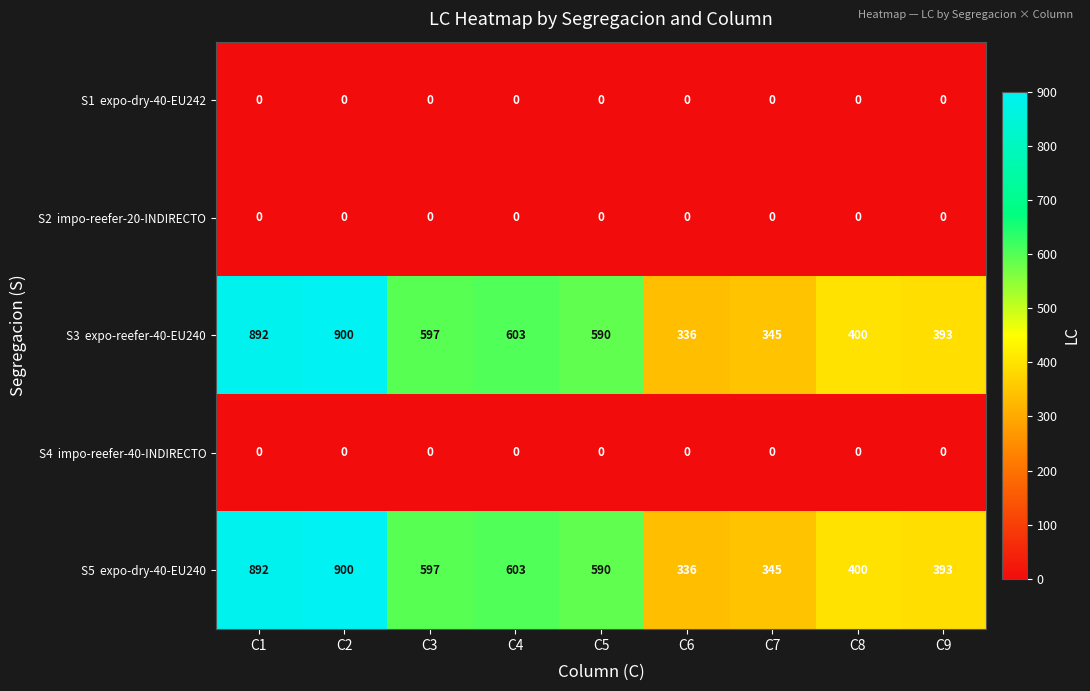

At how many categories does at least one series exceed 46?

9